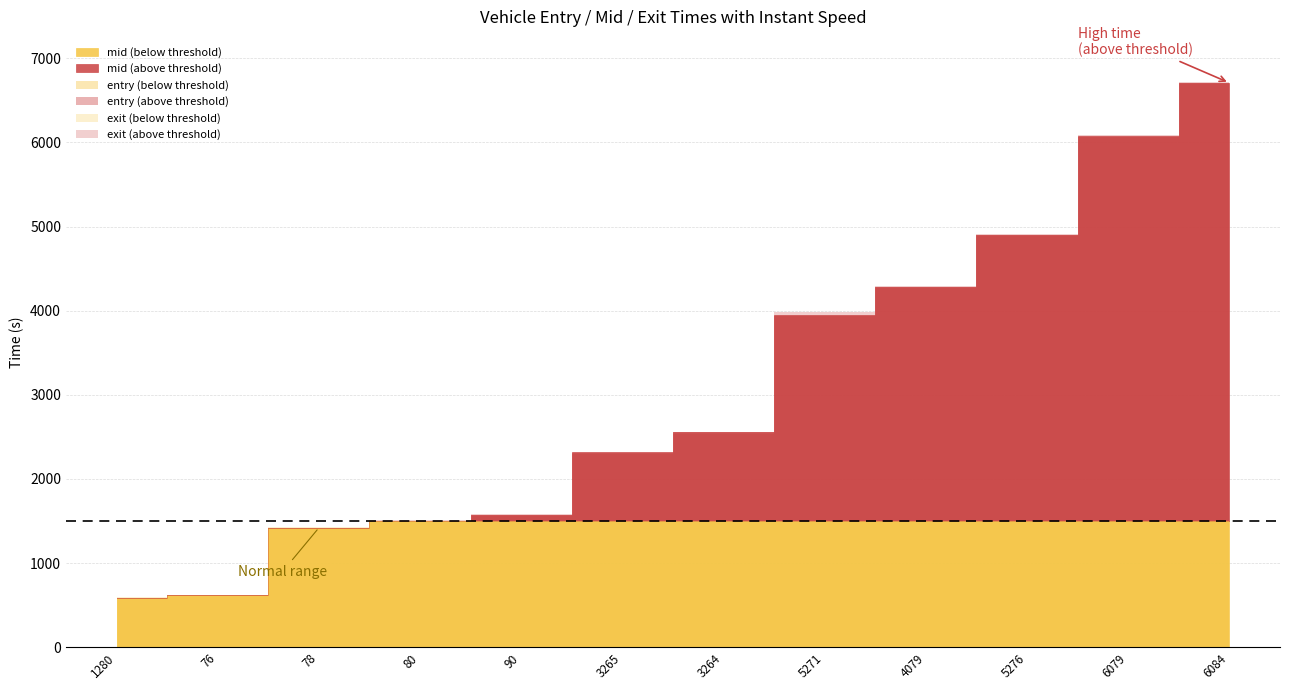

Reading right to left, what are all the values shown in this chart?

entry: 6084=6701.3	6079=6069.6	5276=4897.2	4079=4278.0	5271=3936.0	3264=2553.8	3265=2314.4	90=1568.8	80=1497.0	78=1410.9	76=610.6	1280=575.6
mid: 6084=6707.4	6079=6075.4	5276=4905.0	4079=4284.1	5271=3943.3	3264=2560.6	3265=2321.6	90=1574.6	80=1506.1	78=1420.3	76=617.1	1280=583.3
exit: 6084=6716.2	6079=6082.5	5276=4915.9	4079=4292.8	5271=3988.5	3264=2539.9	3265=2300.3	90=1582.9	80=1518.0	78=1432.9	76=626.4	1280=593.5
instspeed: 6084=14.2	6079=16.1	5276=11.1	4079=14.7	5271=11.9	3264=5.0	3265=5.0	90=15.5	80=9.3	78=9.9	76=13.7	1280=11.8